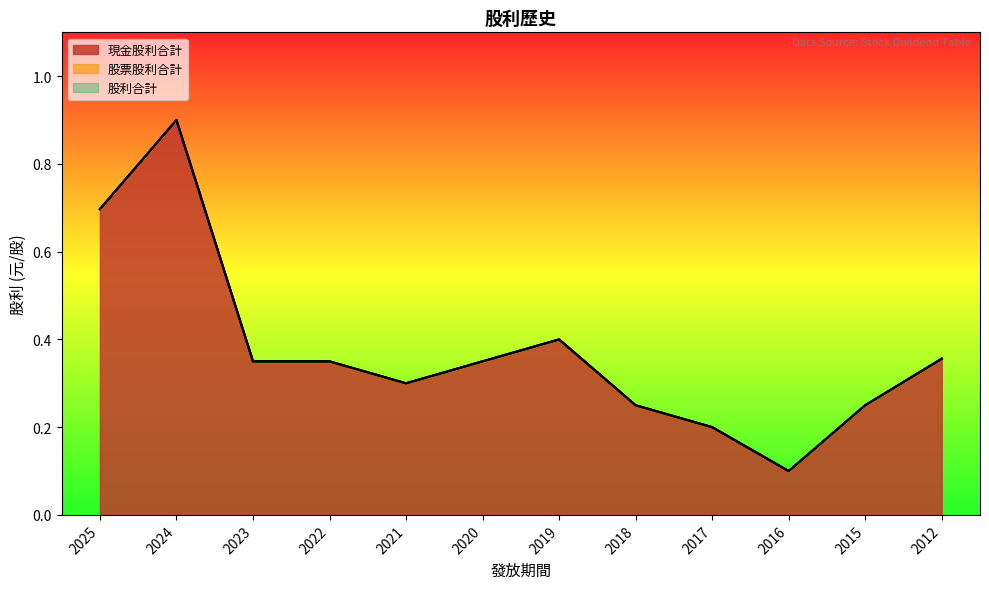

At which category is the sum across all series the highest?

2024